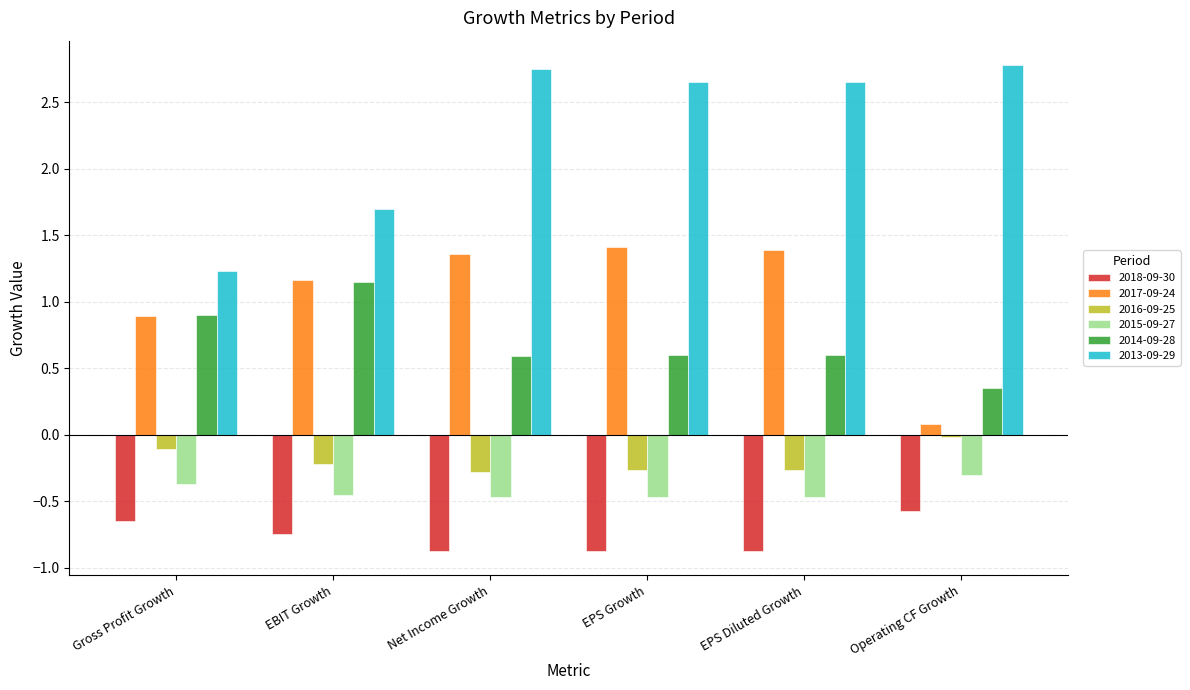

What is the difference between the highest and lowest values at EPS Growth?

3.5